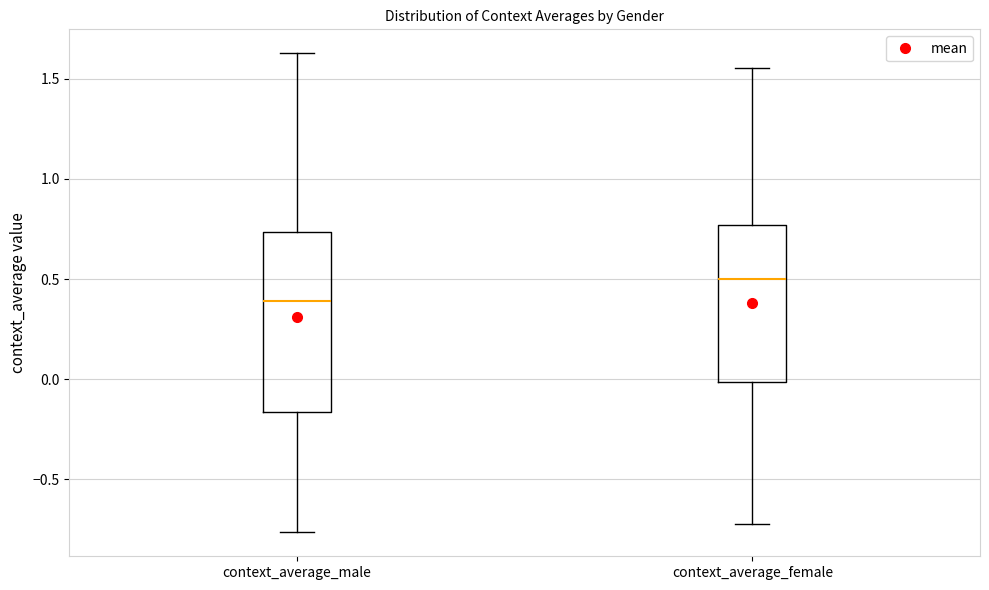

Comparing the boxes themselves (not the whiskers), which one is the tallest?

context_average_male